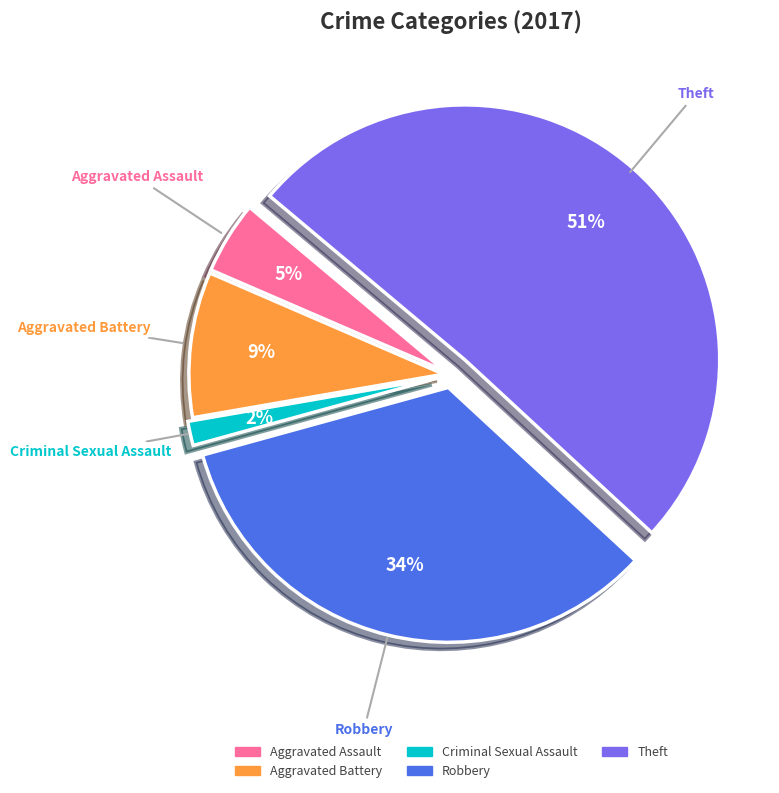

Does any single category account for the majority?

Yes